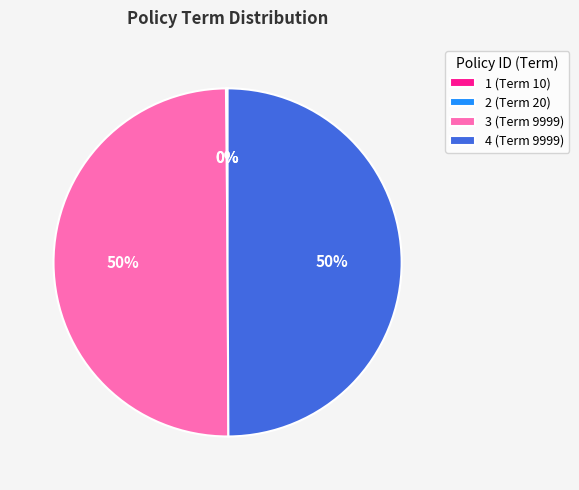

True or false: 3 (Term 9999) accounts for 63% of the total.

False